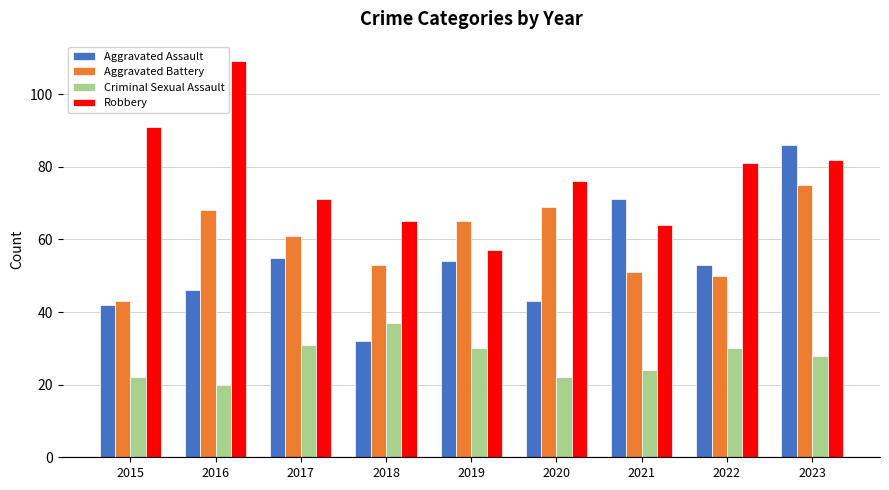

What is the sum of the Robbery values at 2020 and 2023?

158